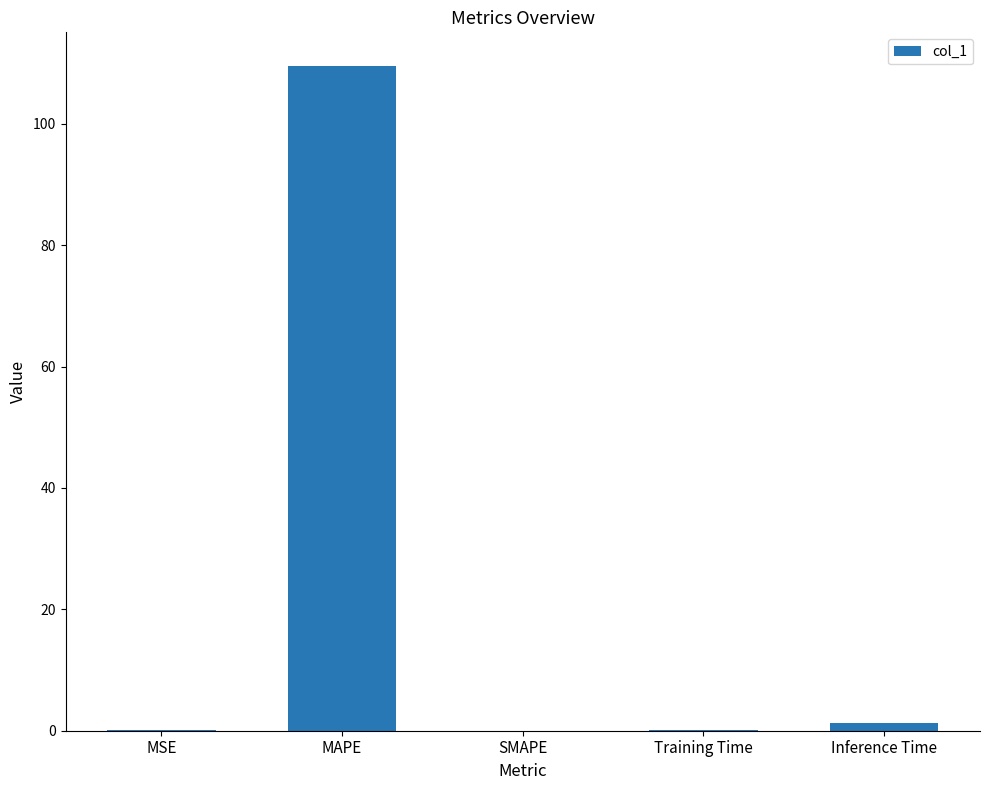

What is the sum of the values at Inference Time and Training Time?

1.4